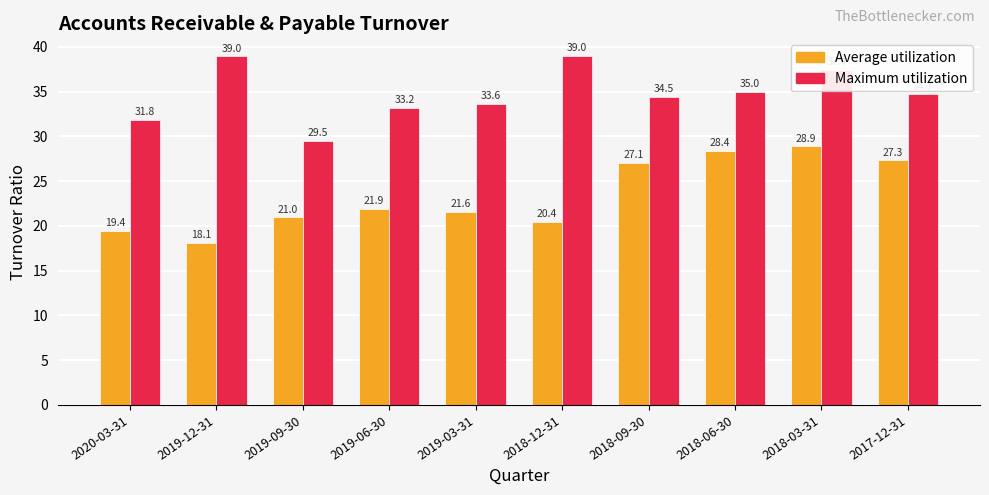

At 2018-06-30, list the series in order from smallest to largest.

Average utilization, Maximum utilization